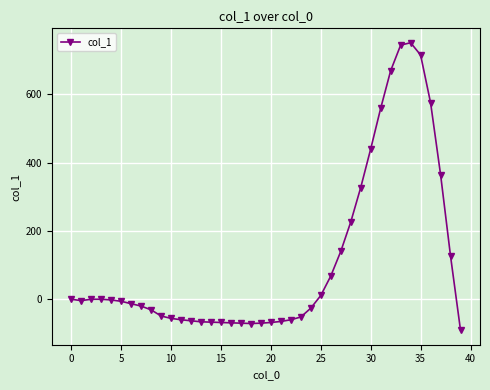

What is the sum of all values?

4569